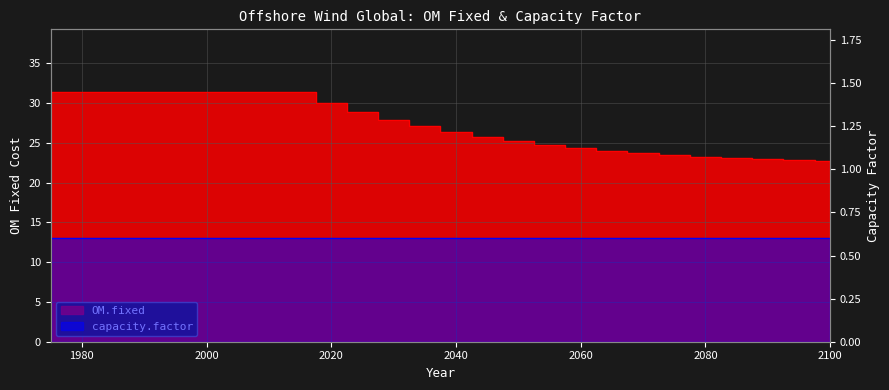

What is the difference between the second highest and minimum values?

8.7